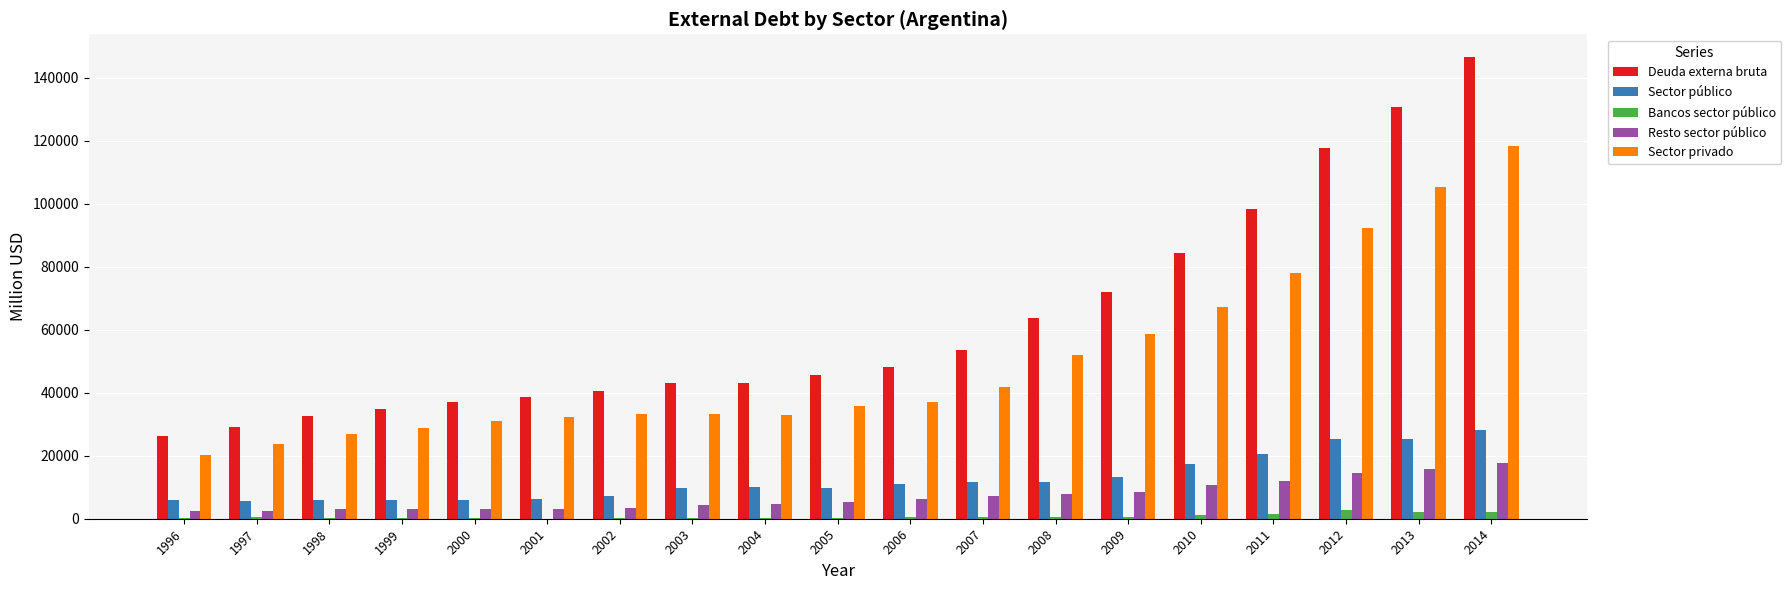

How many groups of bars are there?

19